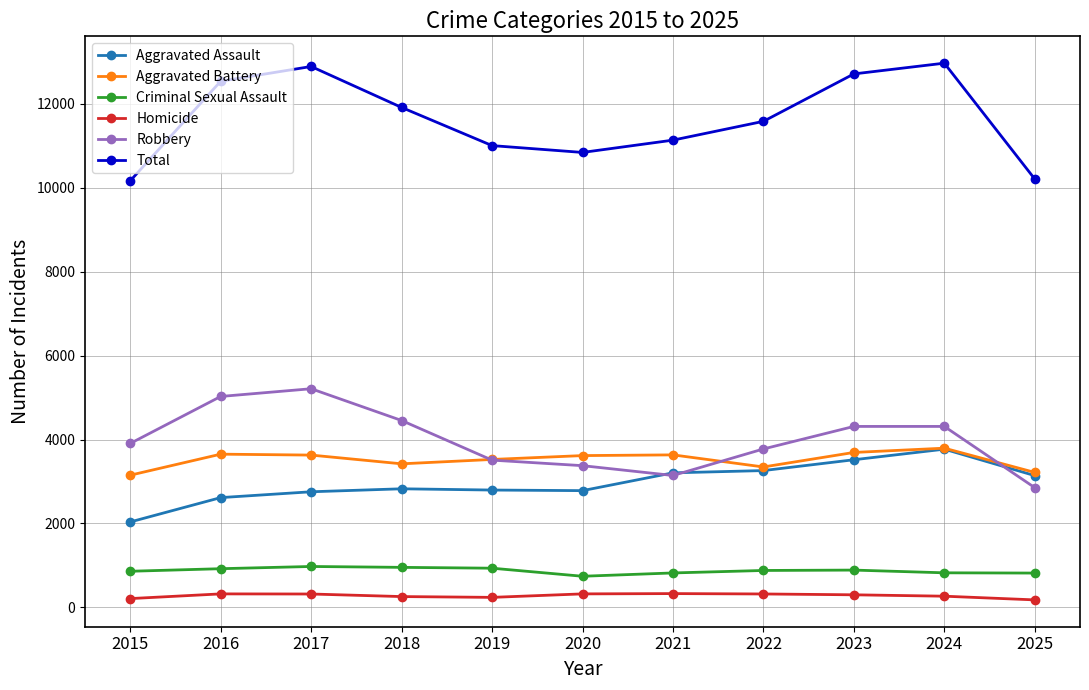

What is the highest value of the Aggravated Assault series?

3770